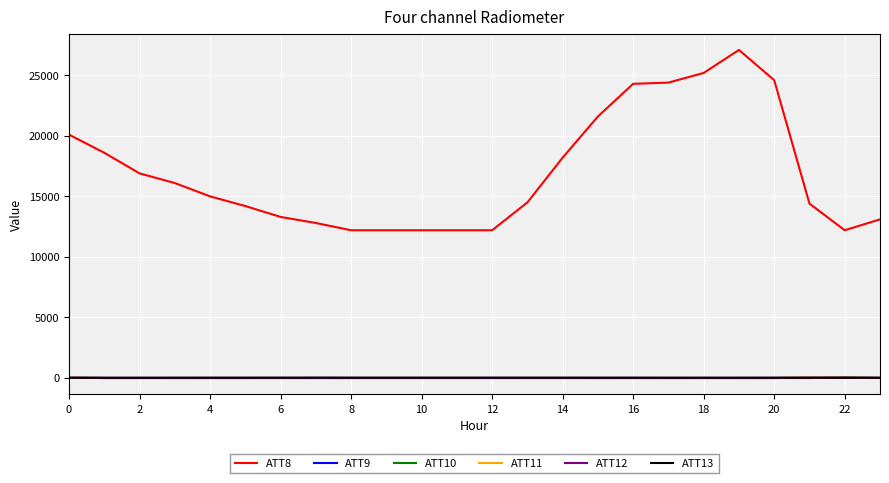

Is this an area chart (filled region under the line)?

No